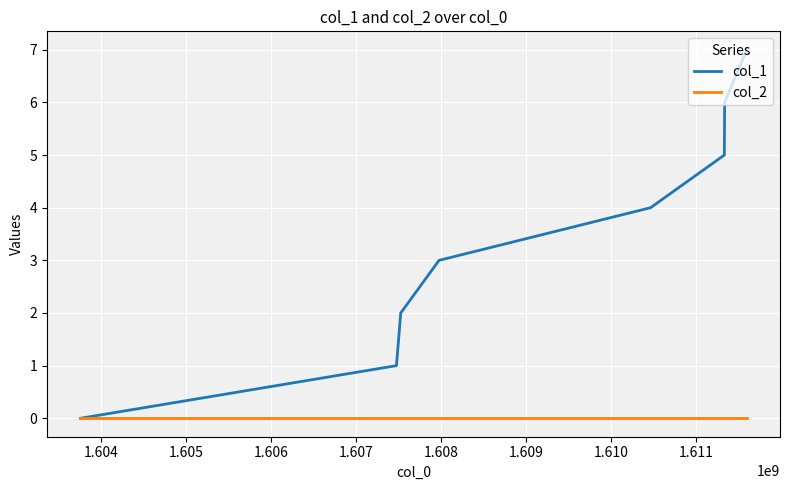

True or false: col_1 has more than 0 points higher than both neighbors.

False